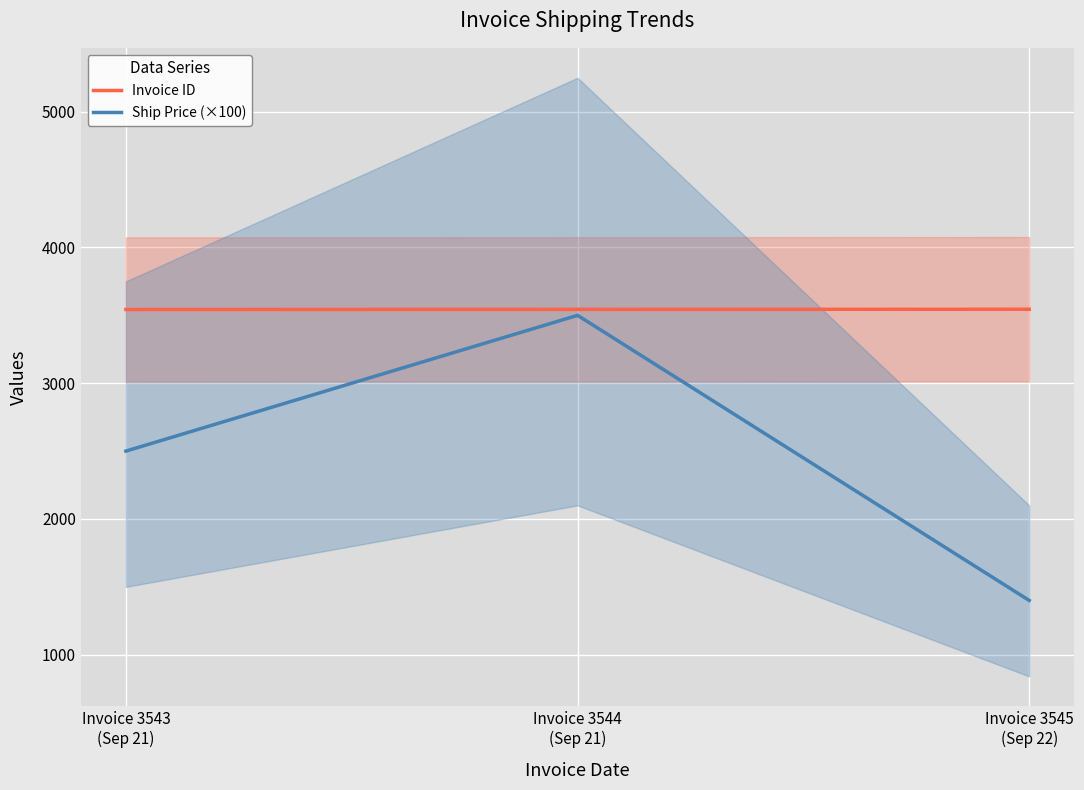

Reading right to left, transcribe all the data shown in this chart.

Invoice ID: 3545	3544	3543
Ship Price (×100): 1400	3500	2500